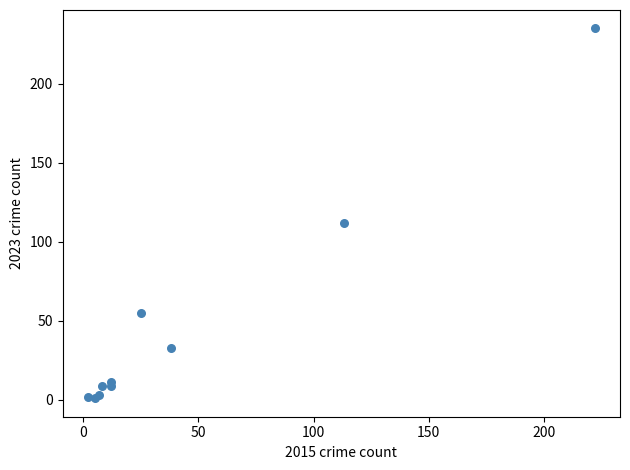

What Y value in the scatter plot is closest to 118?

112